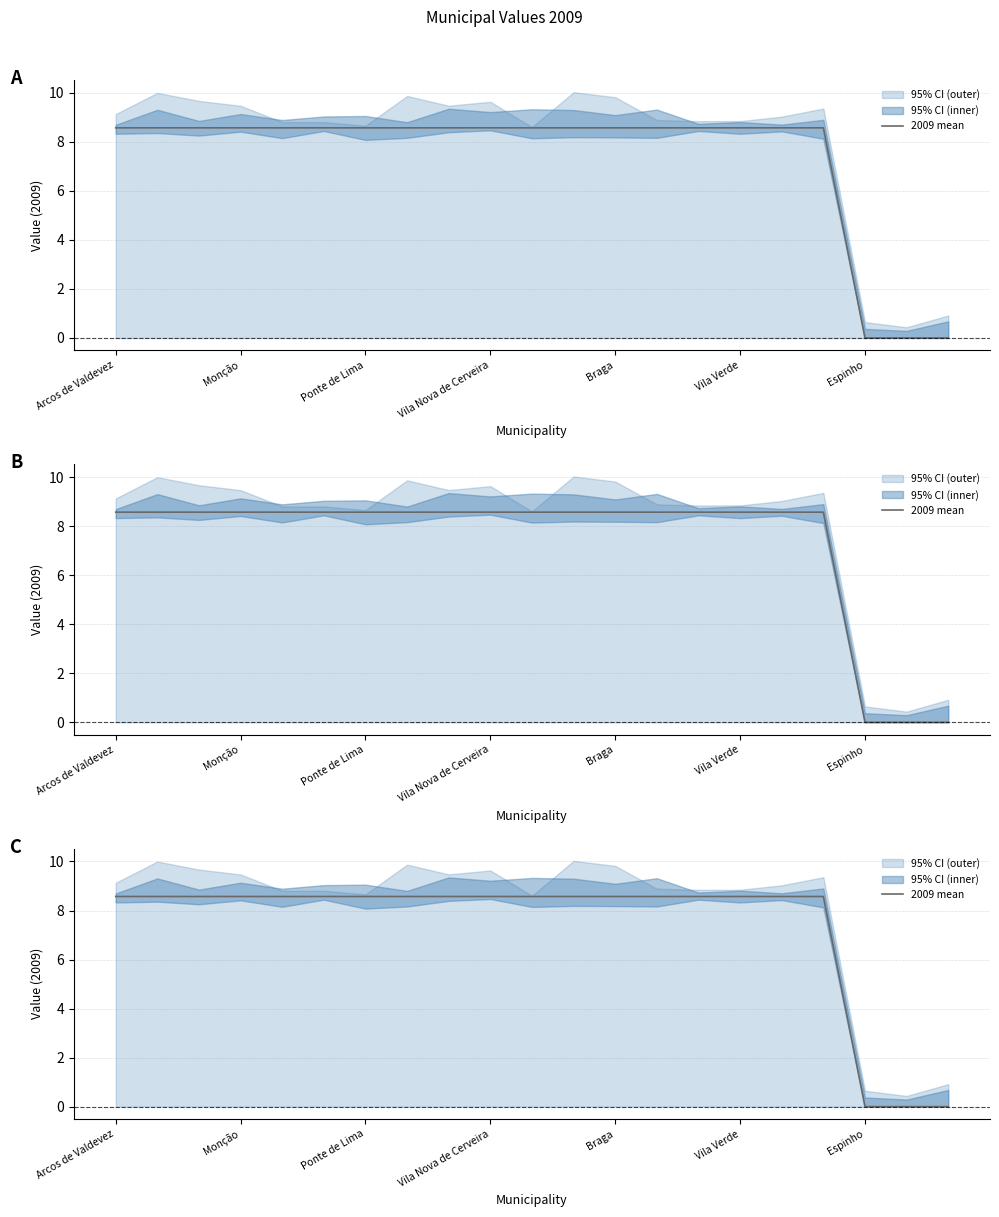

What is the value of the 1st point from the left?

8.6